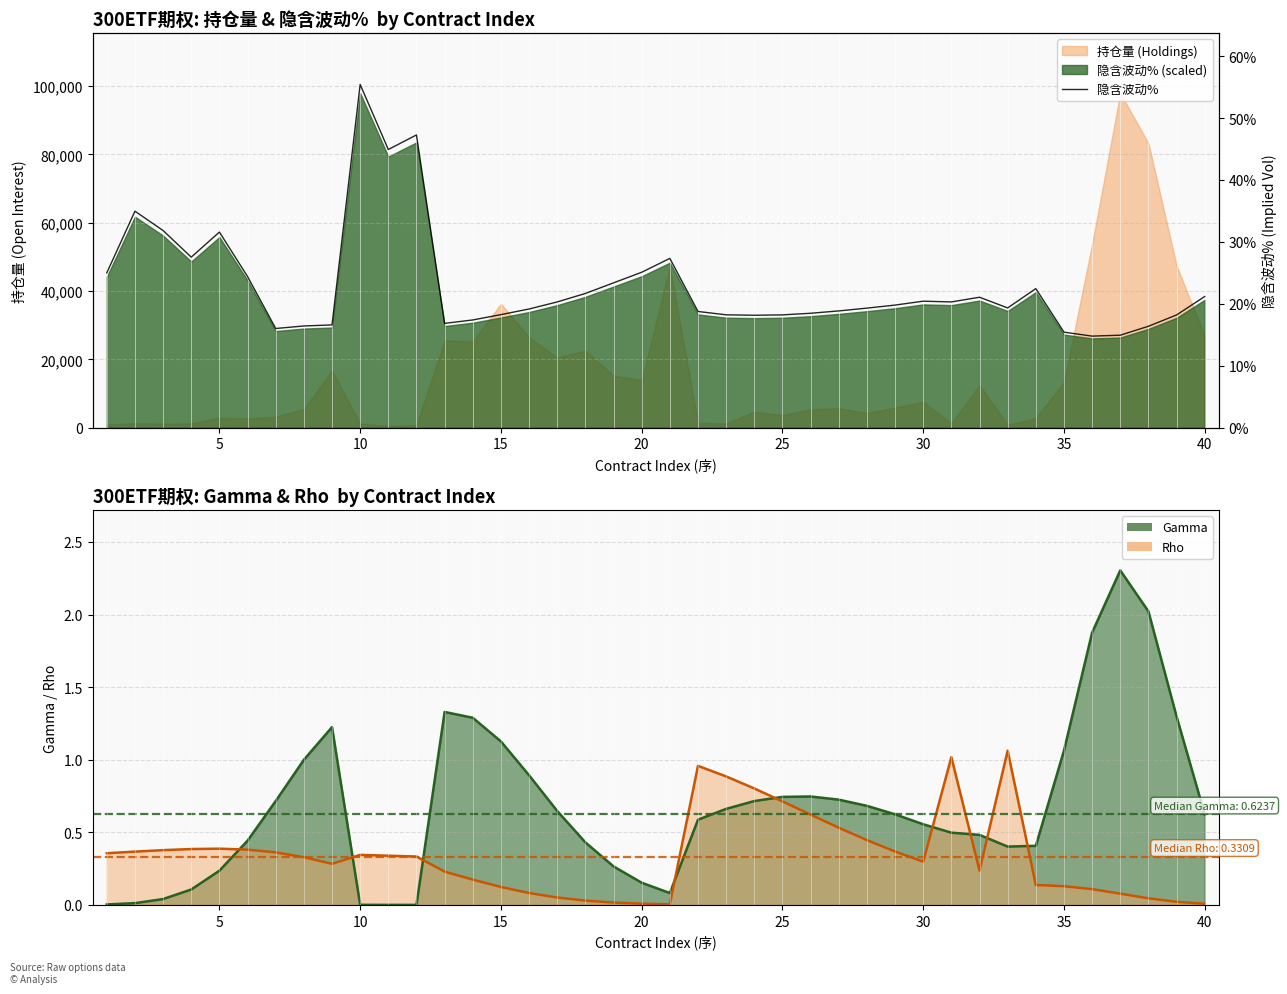

Approximately how many times larger is the value at 25 compared to 15?

1.0